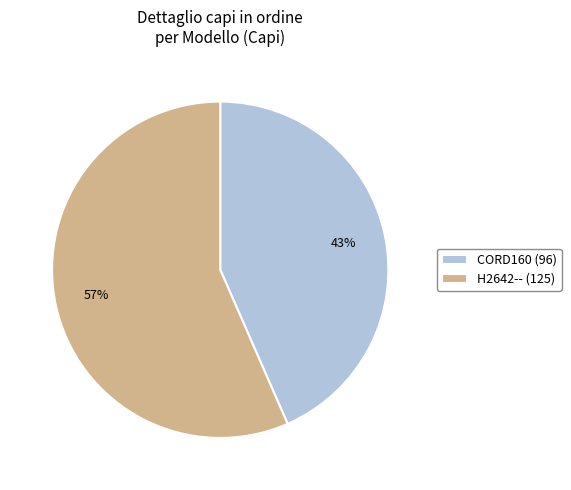

To the nearest percent, what portion does CORD160 represent?

43%